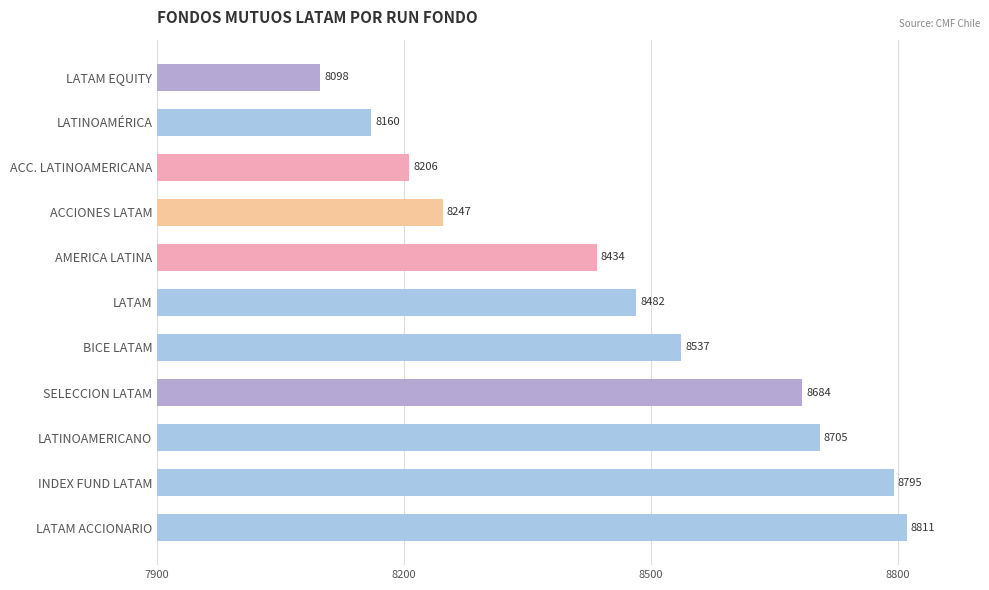

What is the value of the 5th bar from the top?

8434